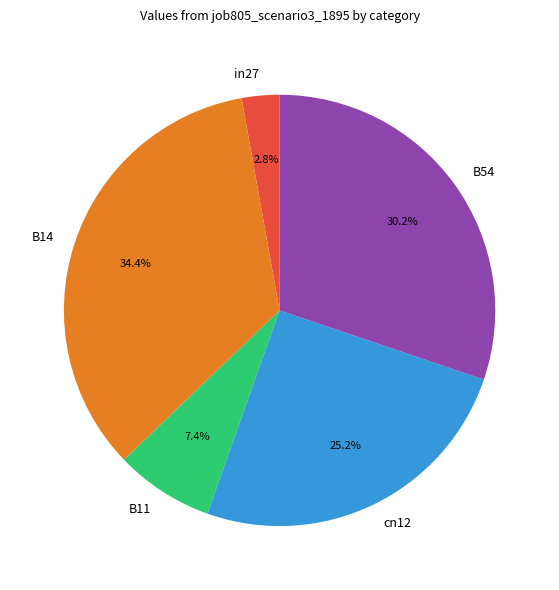

Is it true that cn12 is 19% of the pie?

False